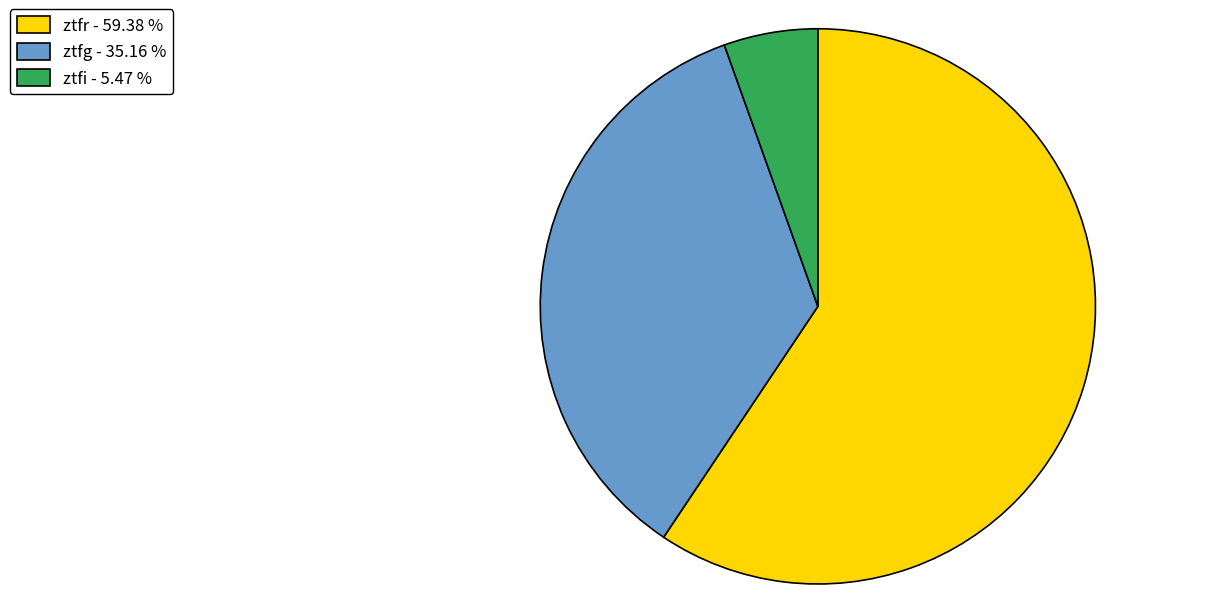

Which has a higher value, ztfr - 59.38 % or ztfi - 5.47 %?

ztfr - 59.38 %